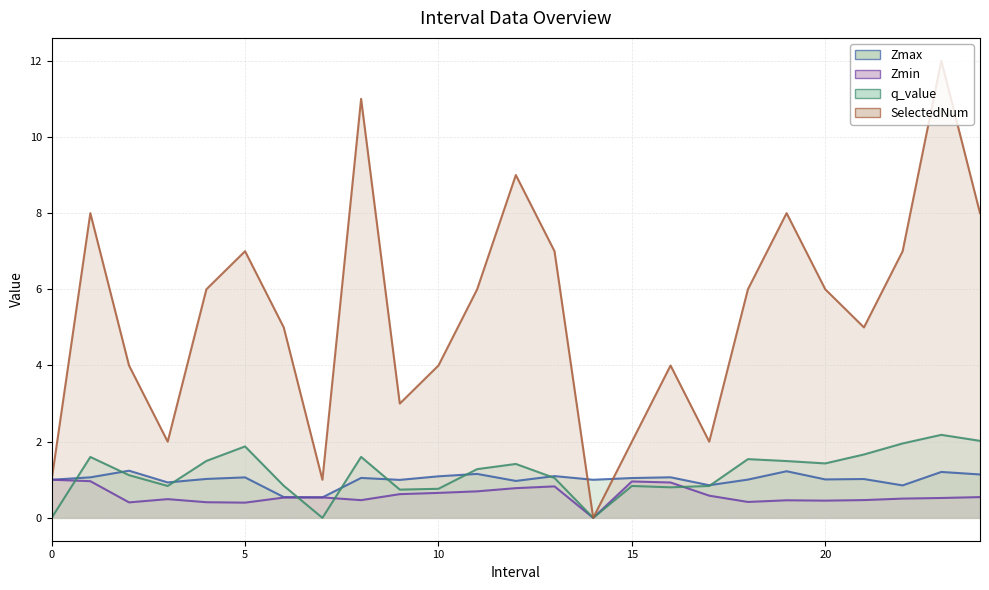

Which series has the widest spread of values?

SelectedNum